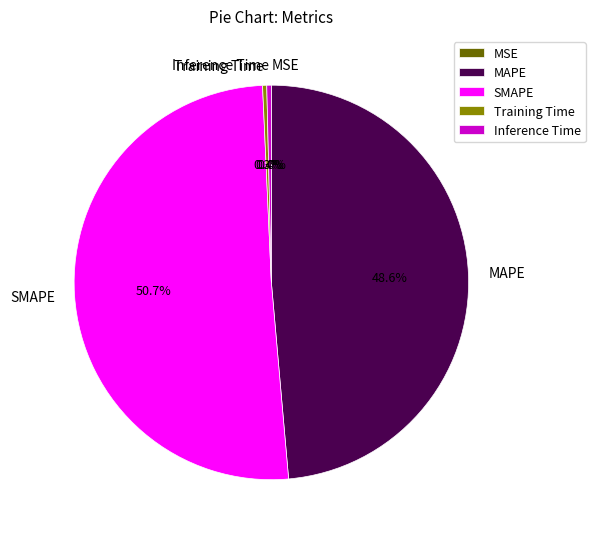

What portion of the pie excludes Inference Time?

99.6%